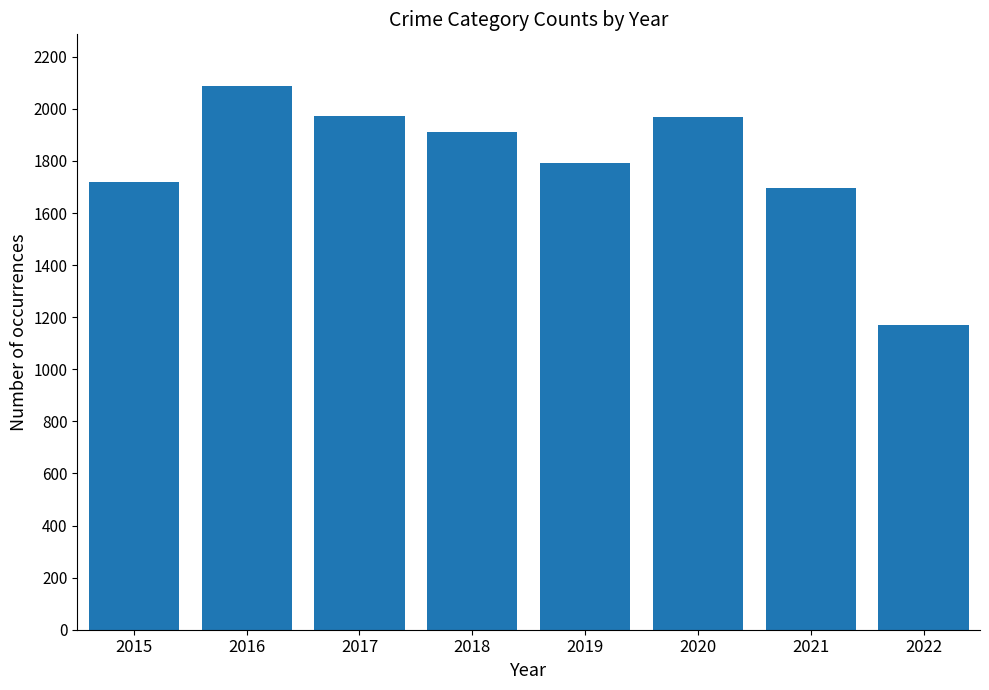

Which has a higher value, 2021 or 2019?

2019